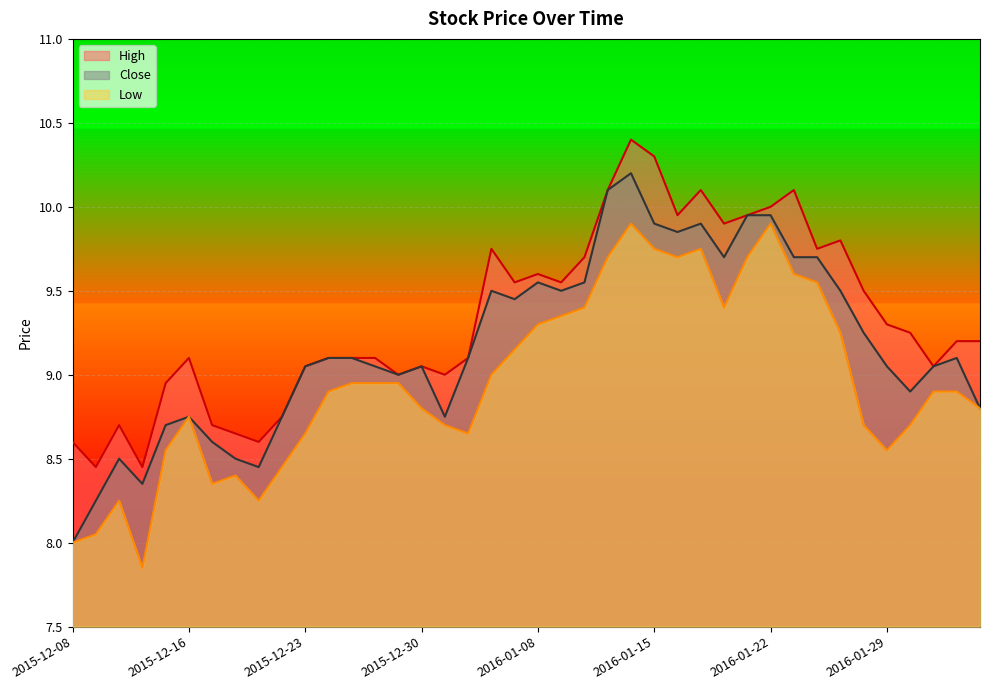

How many lines are shown in the chart?

3